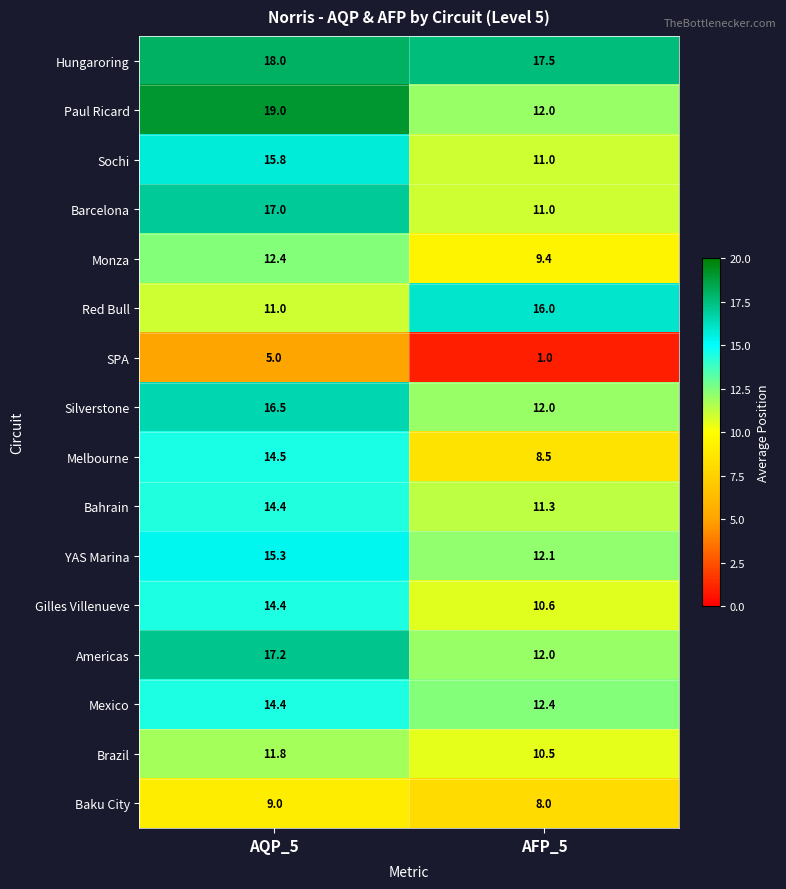

What is the sum of all Americas values?

29.2